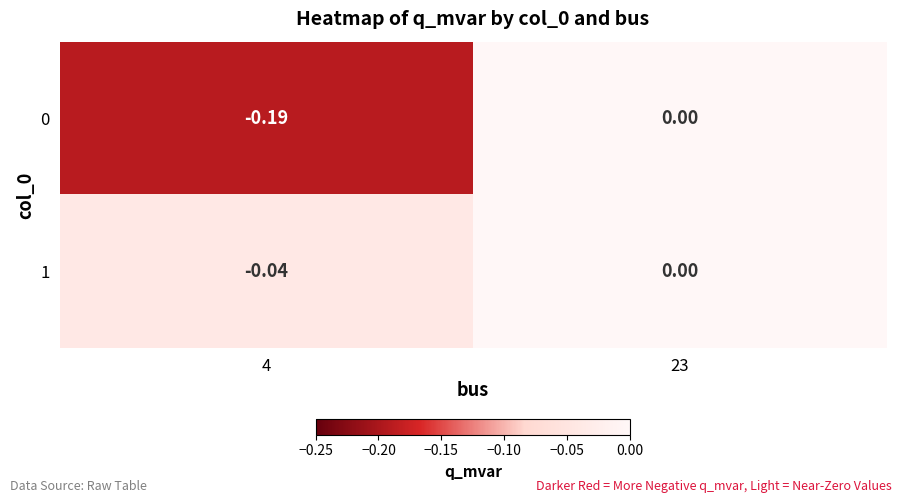

Is the value of 1 at 4 greater than the value of 0 at 23?

No